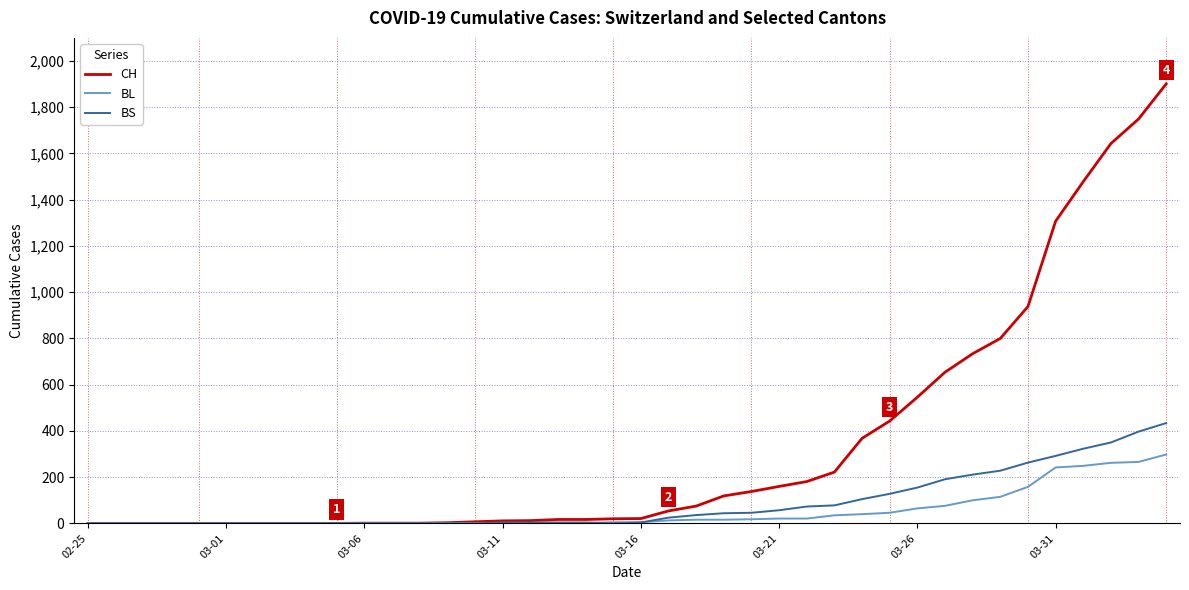

Is this an area chart (filled region under the line)?

No